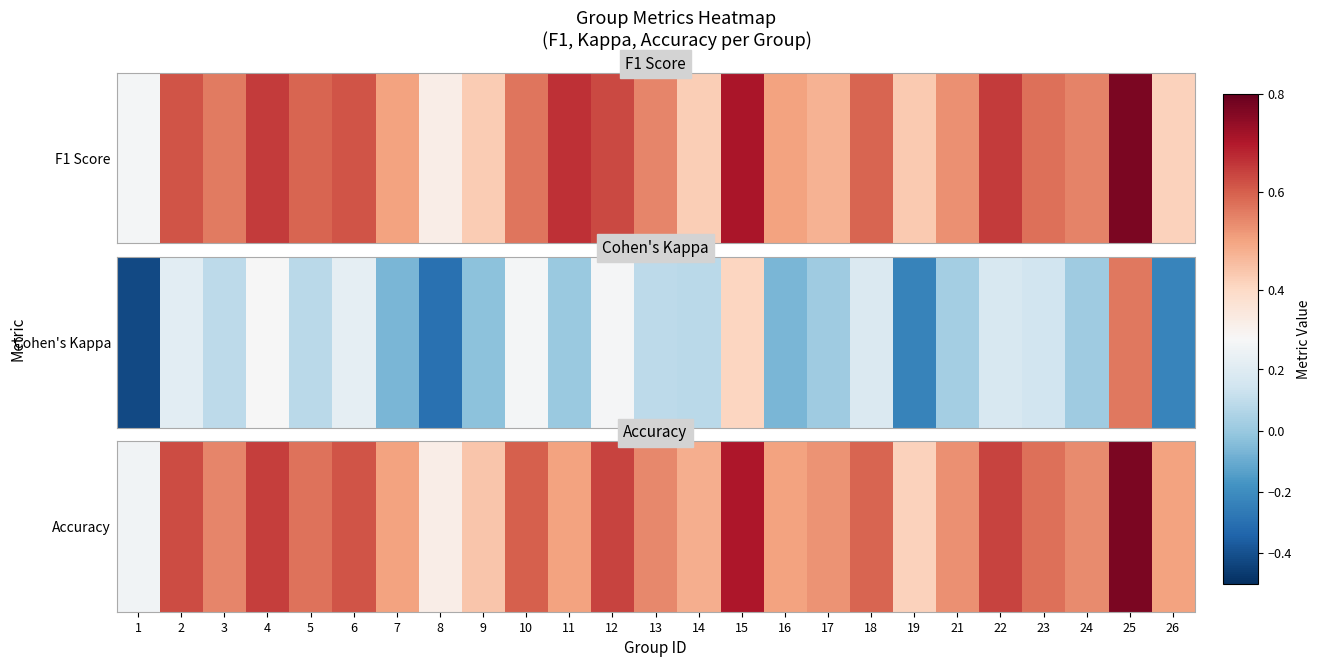

Is it true that the value at 11 is 0.7?

False